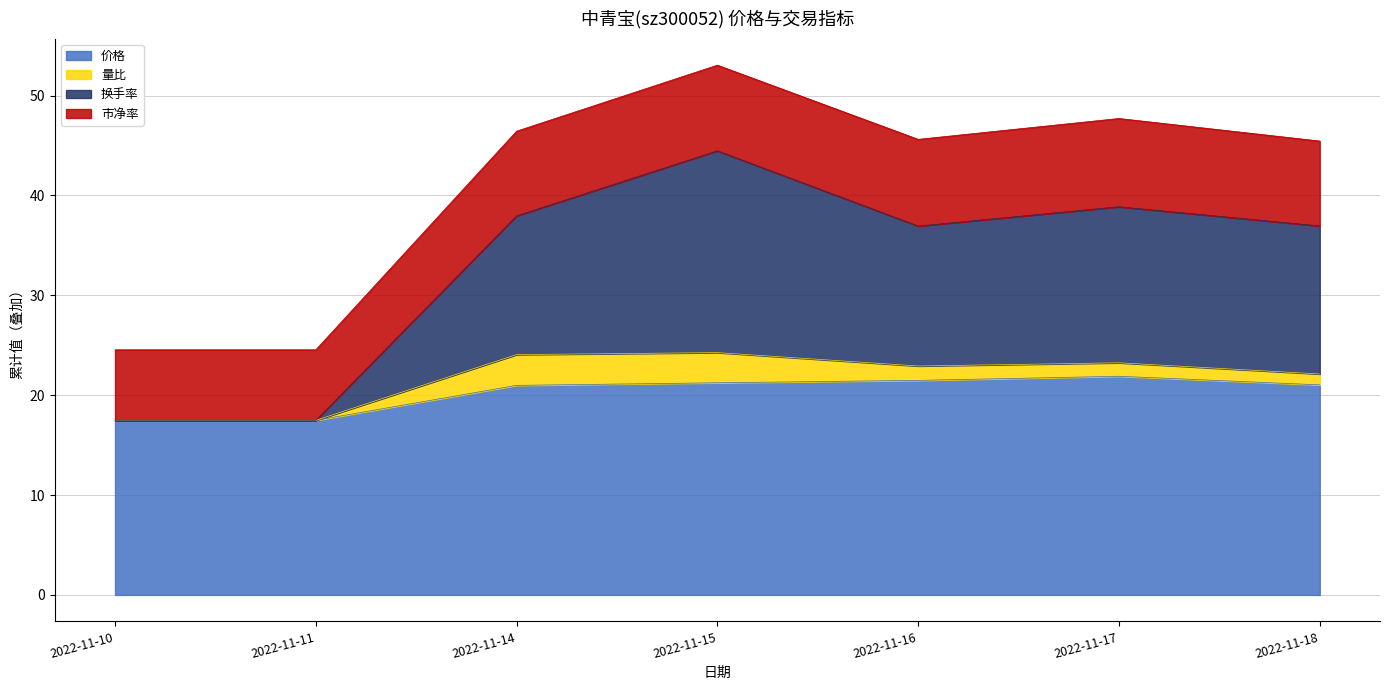

How many lines are shown in the chart?

4